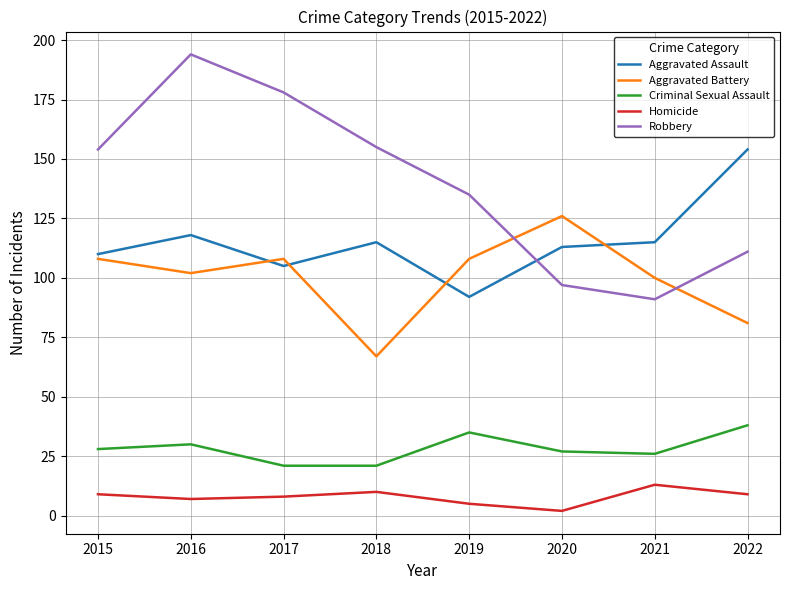

Which category has the lowest value across all series?

2020